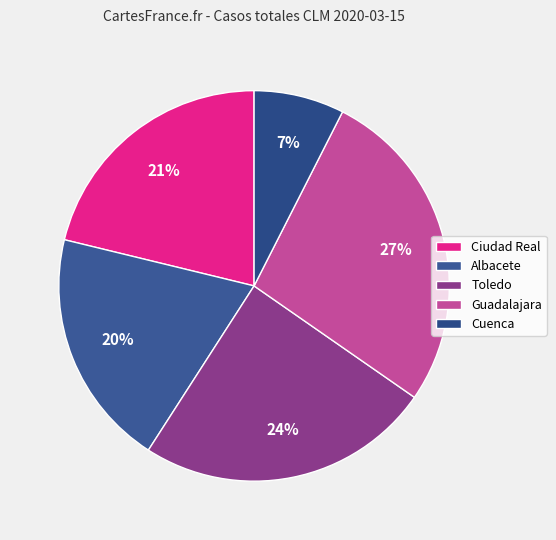

Count the number of slices in the pie.

5